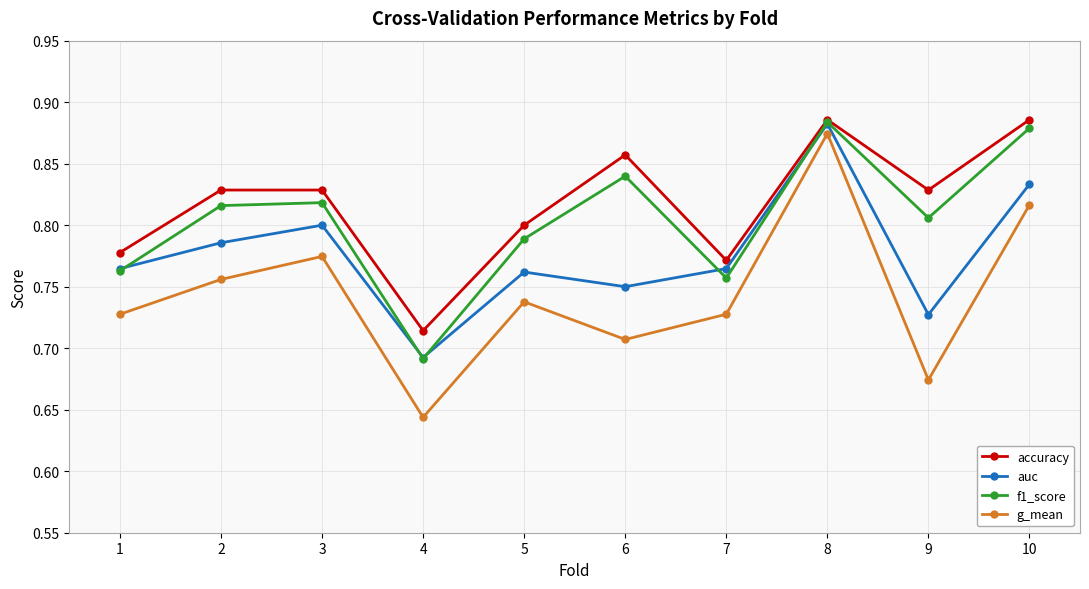

List the series in order of their overall mean, highest first.

accuracy, f1_score, auc, g_mean